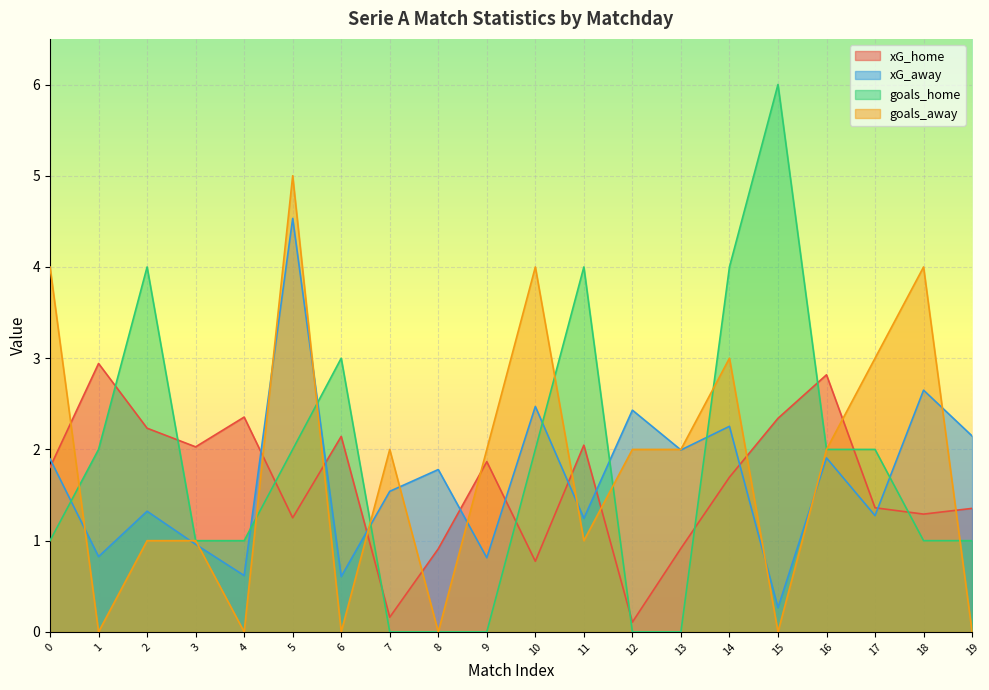

True or false: xG_away and goals_away cross at least once.

True